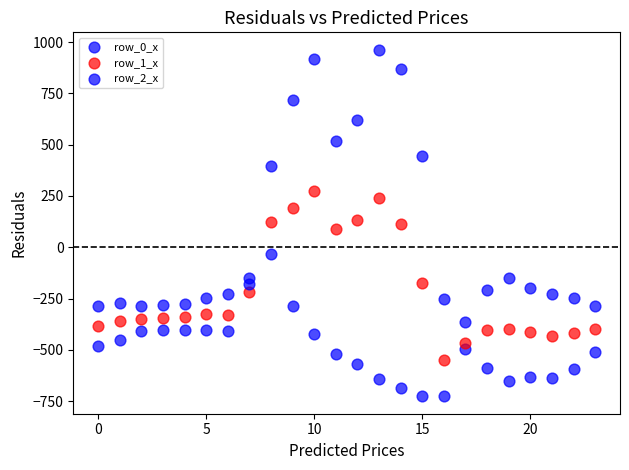

How many data points are displayed?

72